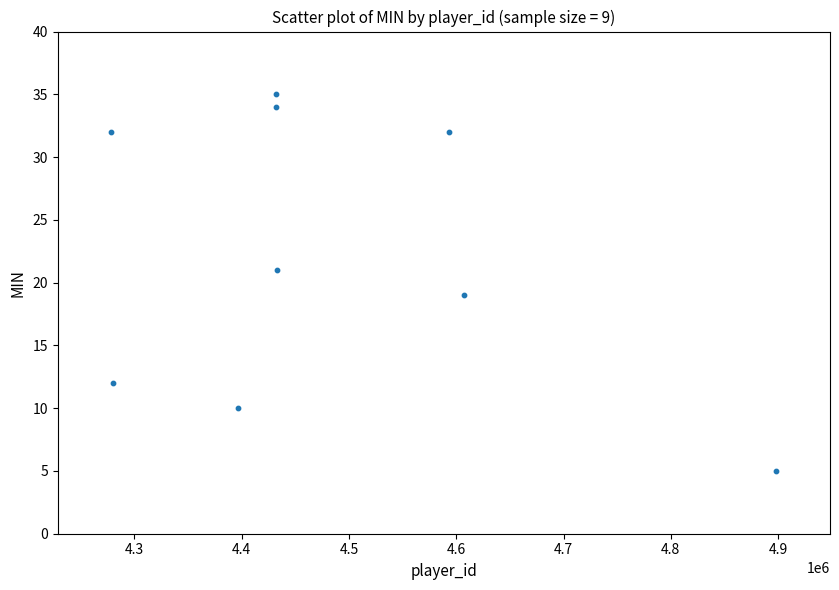

What is the average X value?

4483358